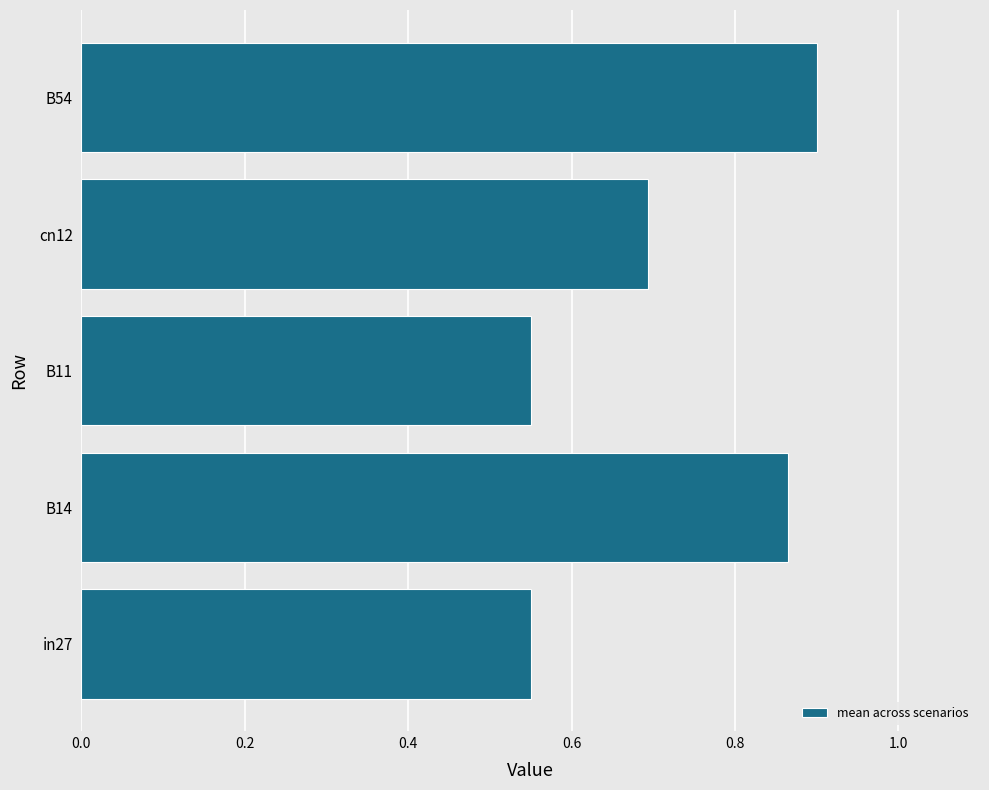

Between B54 and cn12, which is larger?

B54